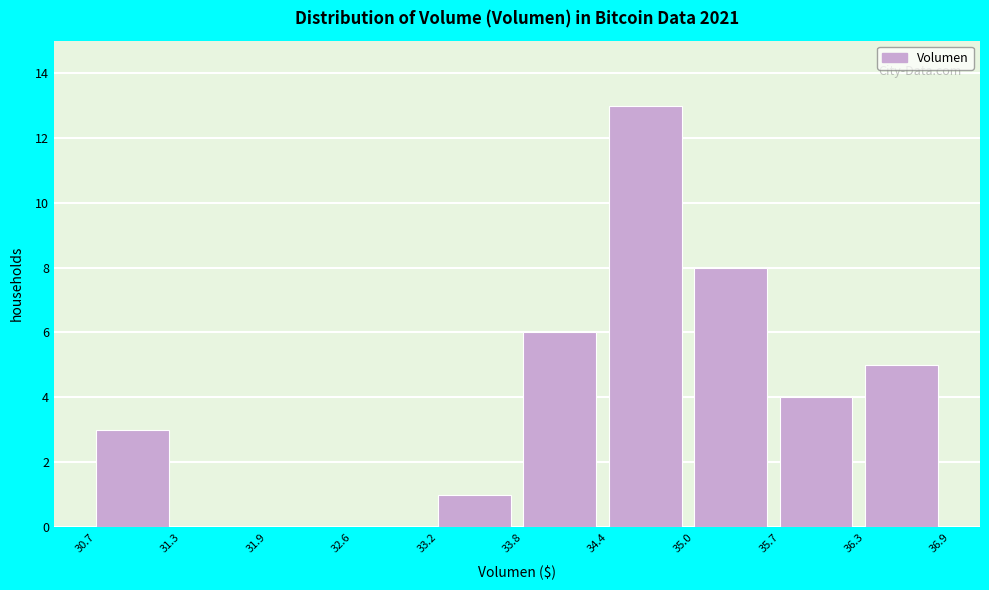

Reading left to right, transcribe this chart: for each bar, give the range it covers on the x-axis and its height. The values are not printed on the chart, so give them approximately, as read against the axis.

30.7 to 31.3: 3
31.3 to 31.9: 0
31.9 to 32.6: 0
32.6 to 33.2: 0
33.2 to 33.8: 1
33.8 to 34.4: 6
34.4 to 35.0: 13
35.0 to 35.7: 8
35.7 to 36.3: 4
36.3 to 36.9: 5